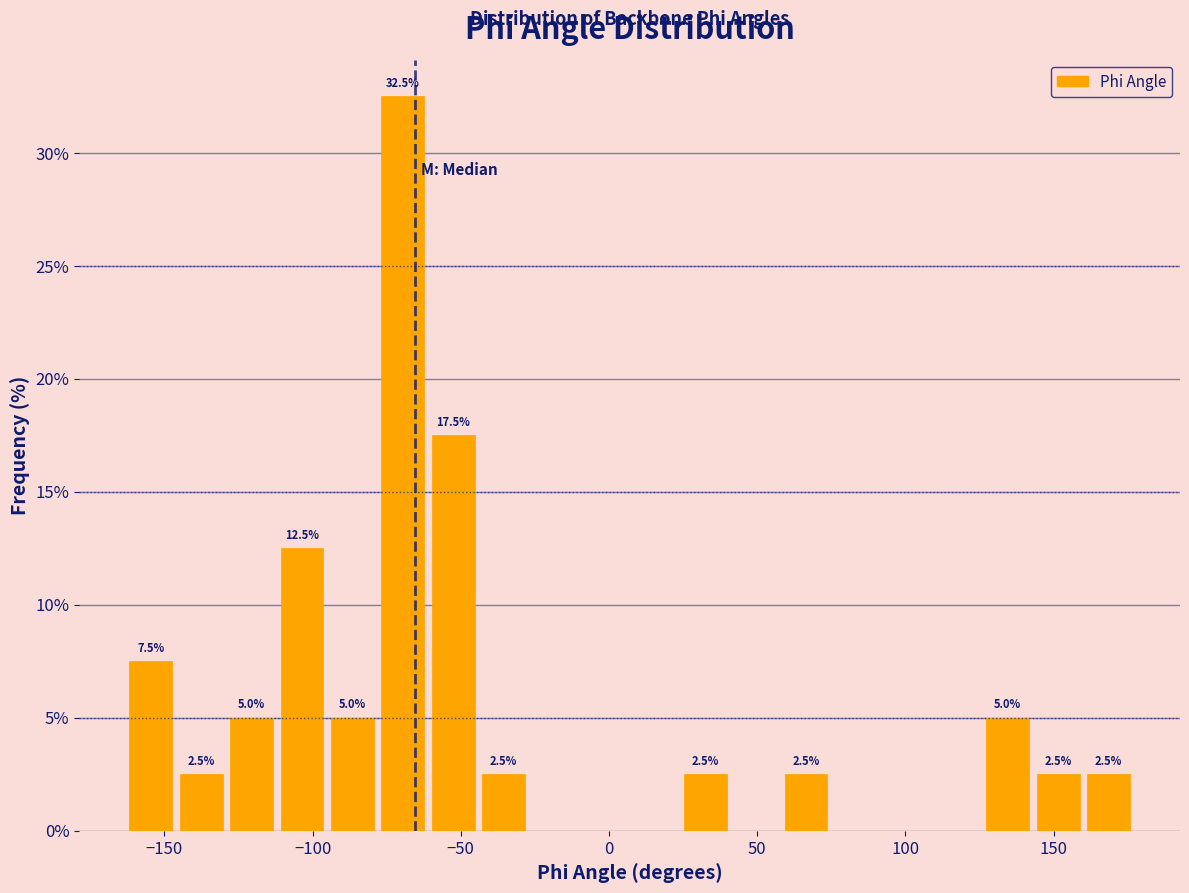

Around what value on the x-axis is the tallest bar? Give the approximate position of its centre, as read against the axis.

-70